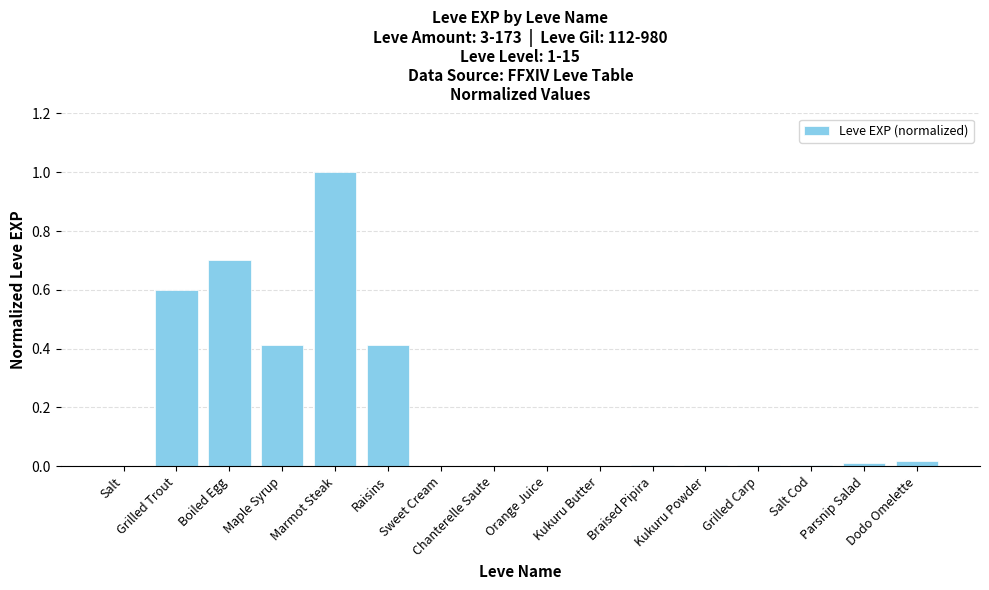

What is the maximum value shown in the chart?

1.0